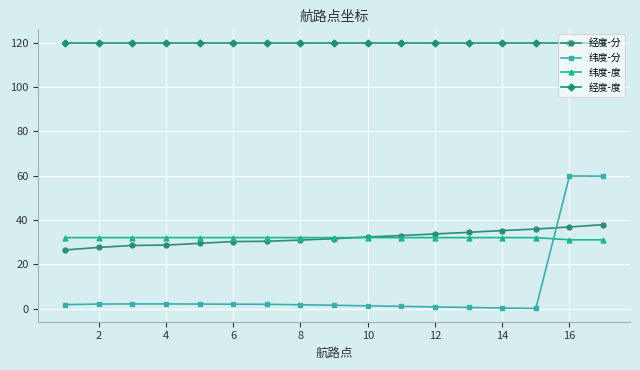

What is the value of the 经度-分 point at the 16th from the left?

36.8